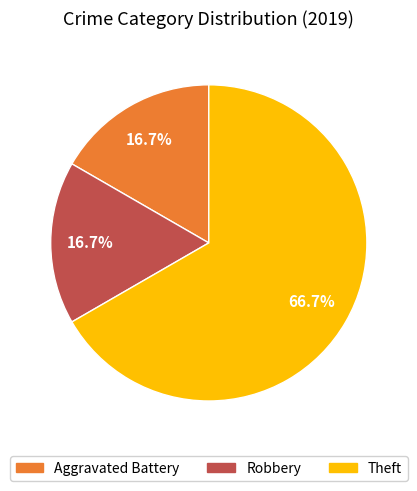

Is there a majority slice in this chart?

Yes